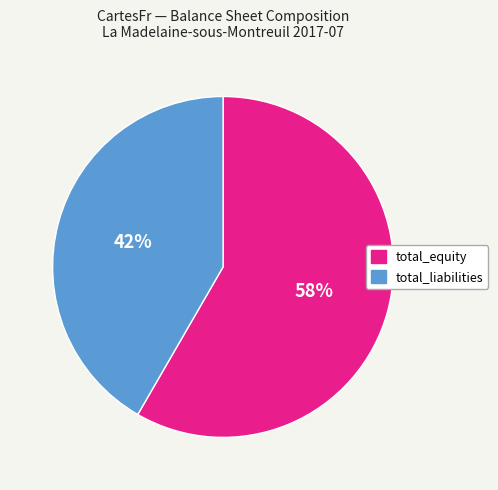

What percentage is the total_liabilities slice, to the nearest percent?

42%